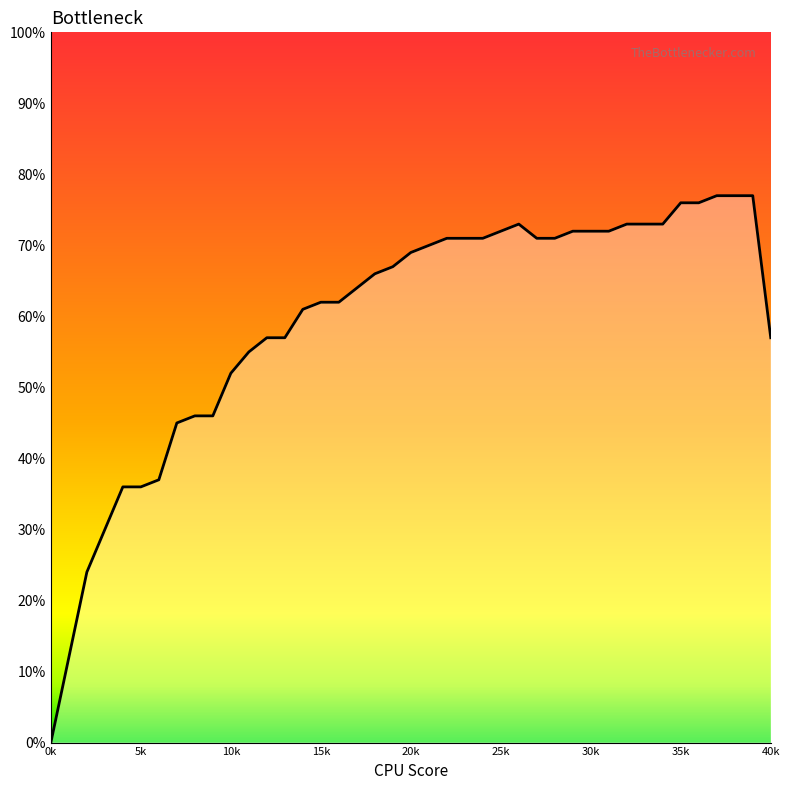

Is this an area chart (filled region under the line)?

Yes